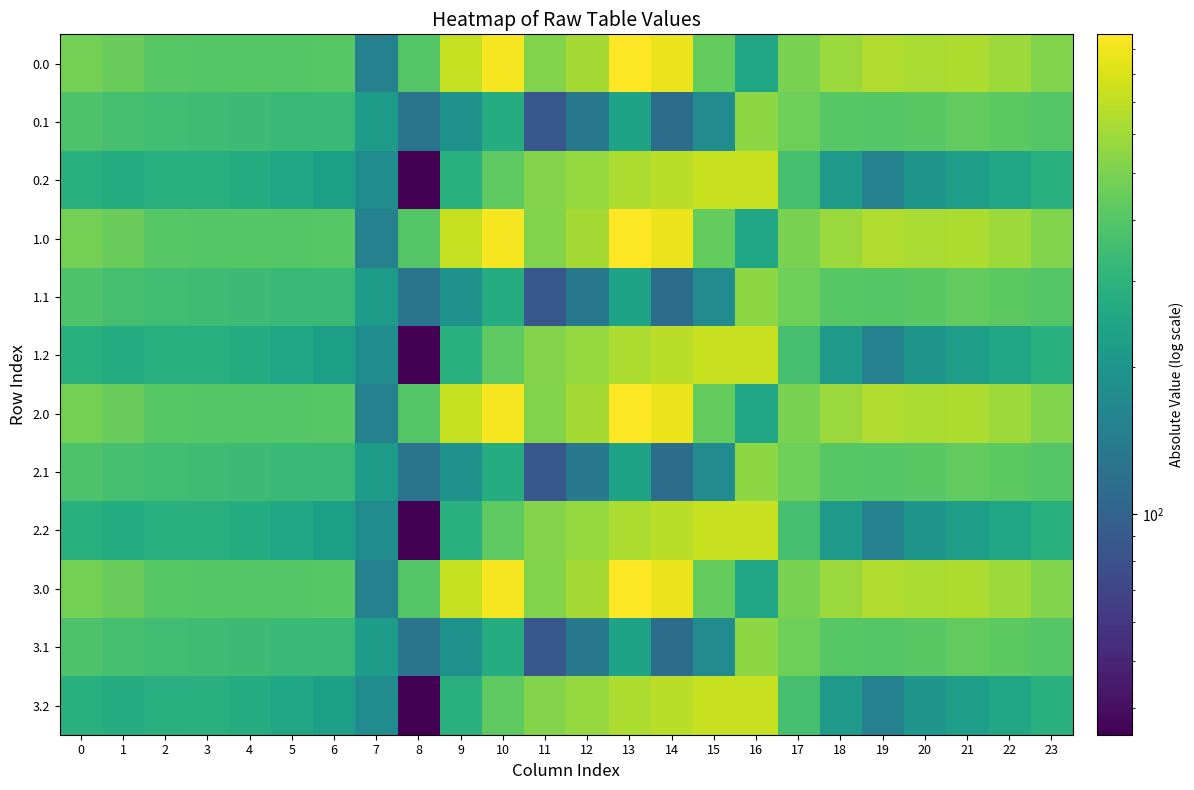

How many distinct data groups are displayed?

12